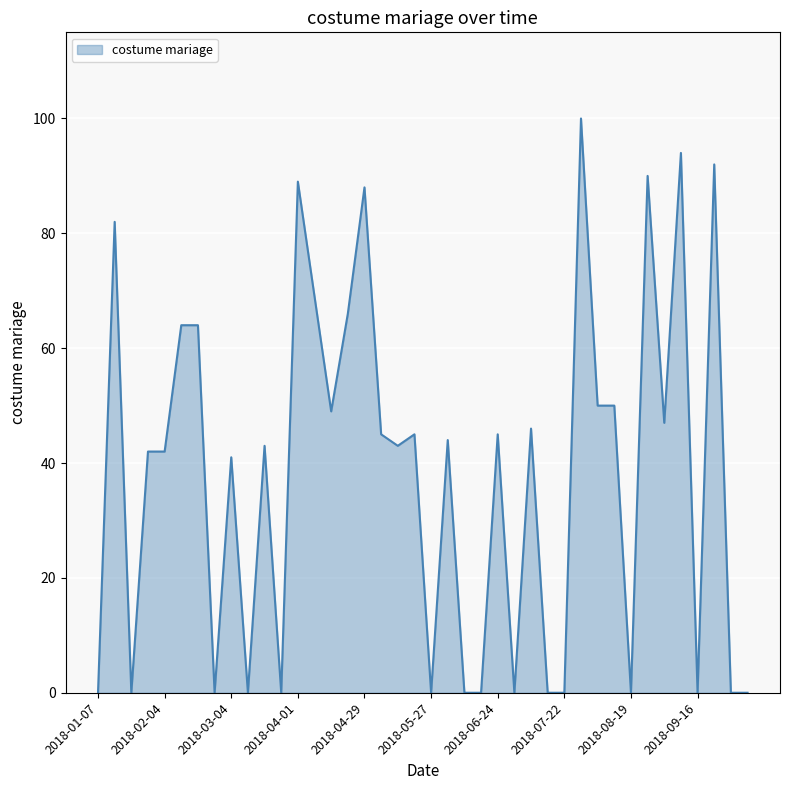

Reading left to right, transcribe all the data shown in this chart.

0	82	0	42	42	64	64	0	41	0	43	0	89	69	49	66	88	45	43	45	0	44	0	0	45	0	46	0	0	100	50	50	0	90	47	94	0	92	0	0